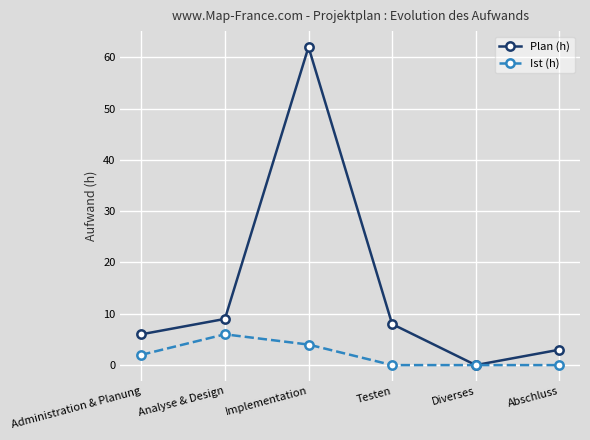

Rank the series by their average value, from lowest to highest.

Ist (h), Plan (h)